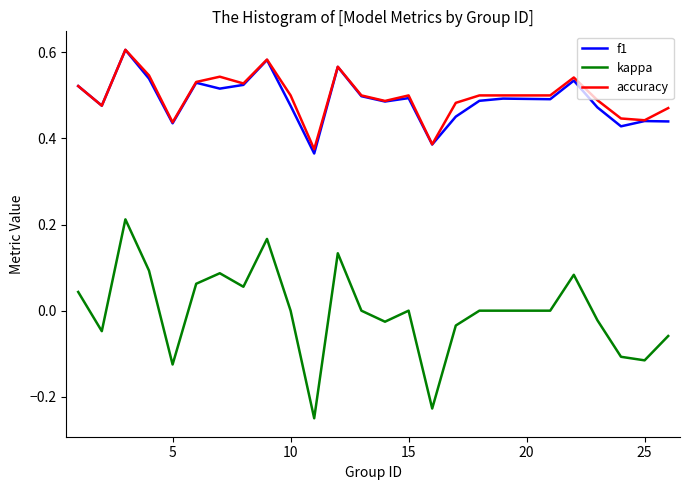

How many lines are shown in the chart?

3